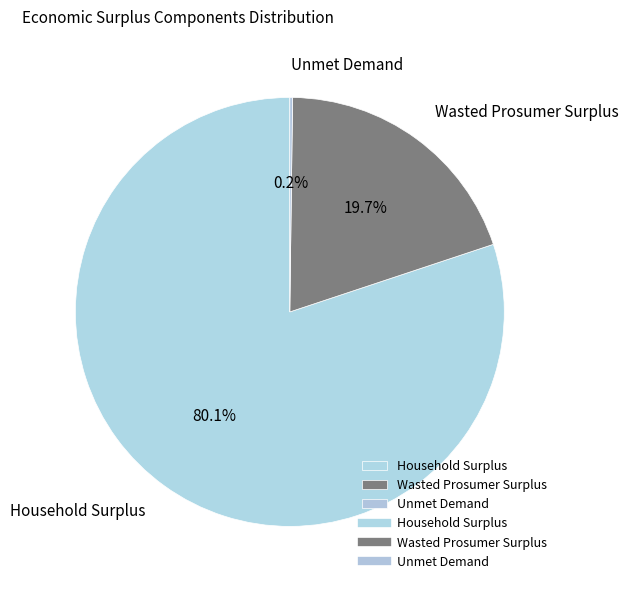

Which category has the biggest portion of the pie?

Household Surplus